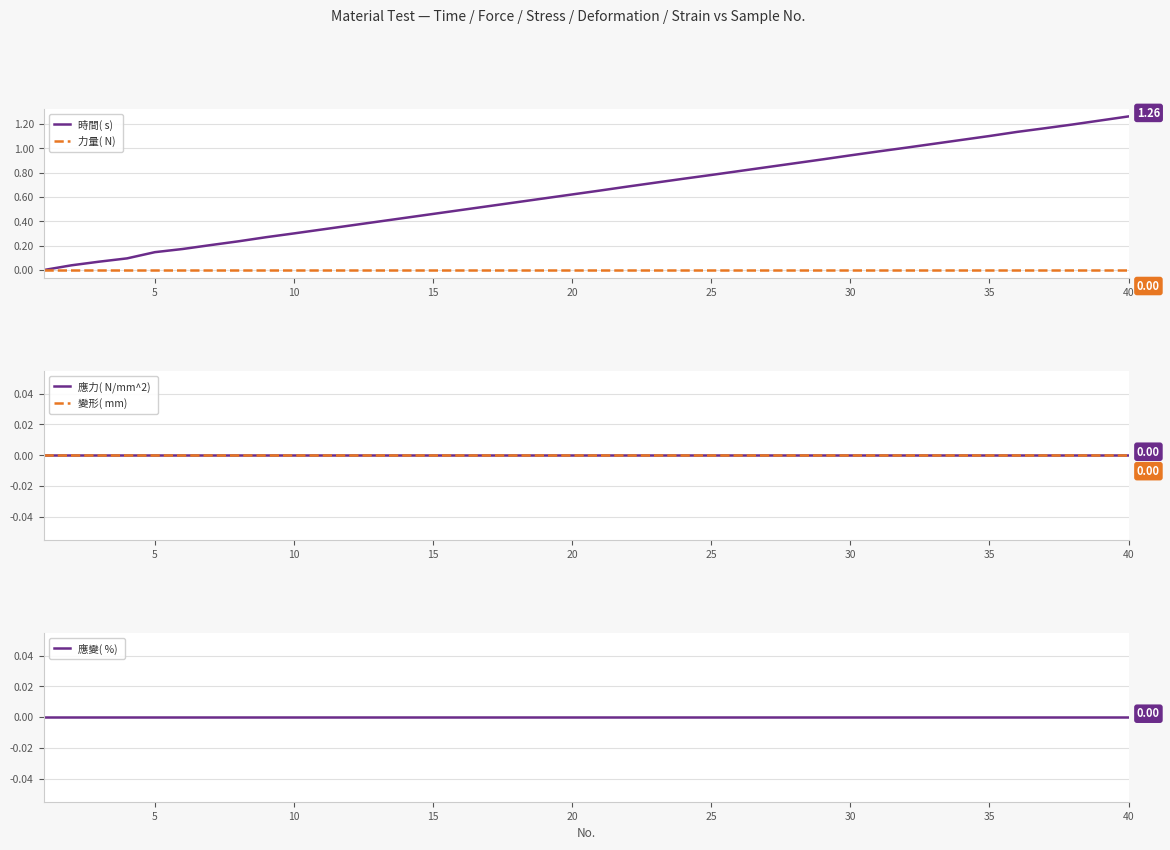

True or false: 應力( N/mm^2)  and 力量( N)  intersect in this chart.

False